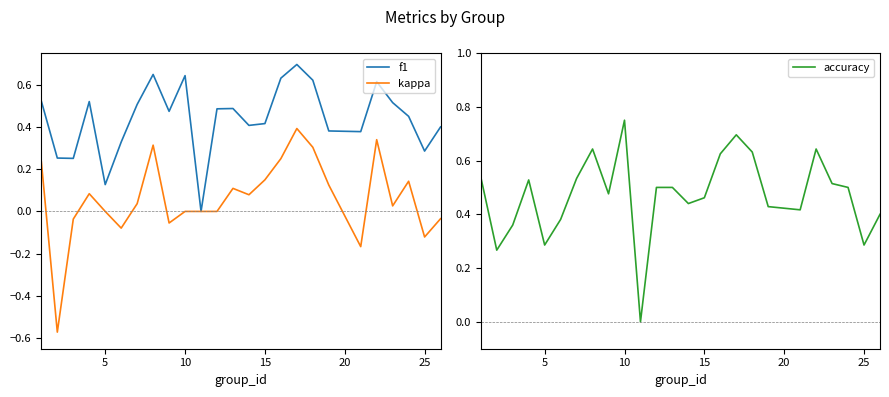

What is the highest value of the f1 series?

0.7